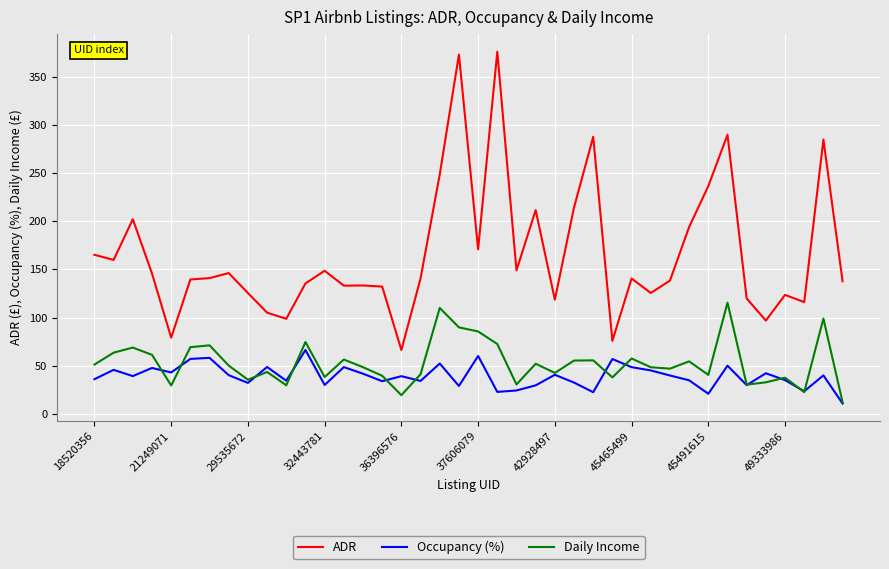

True or false: ADR and Occupancy (%) cross at least once.

False